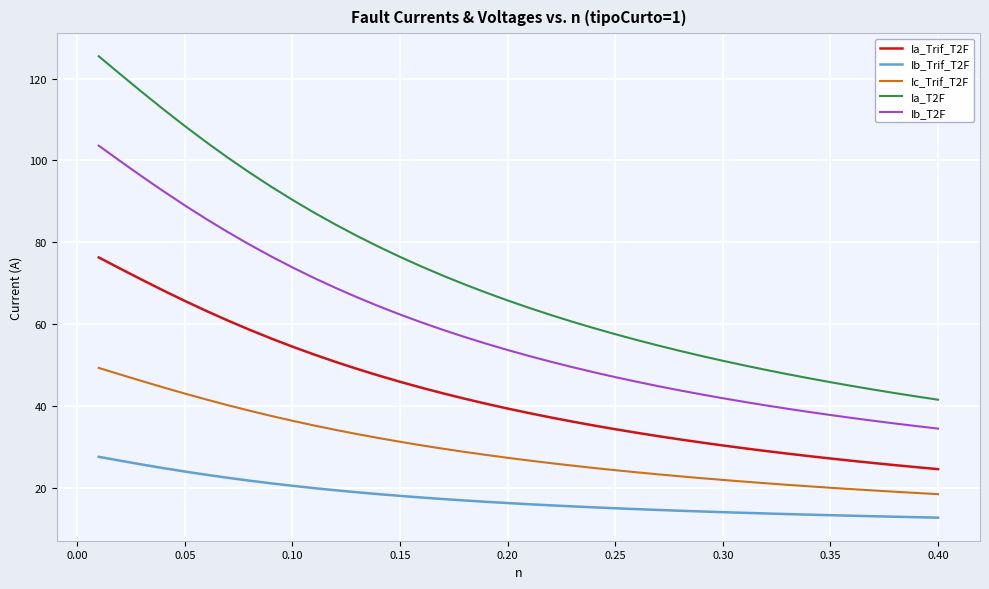

What is the highest value of the Ib_T2F series?

103.6